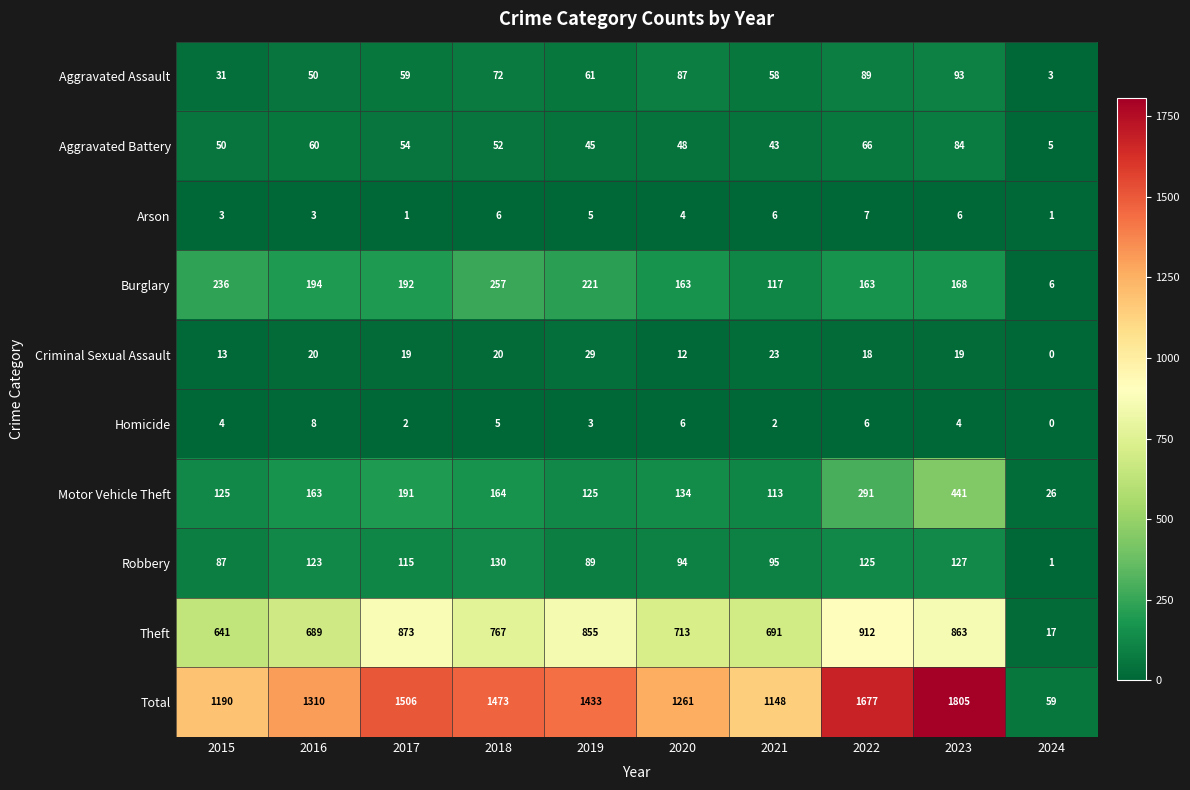

At which category is the sum across all series the highest?

2023